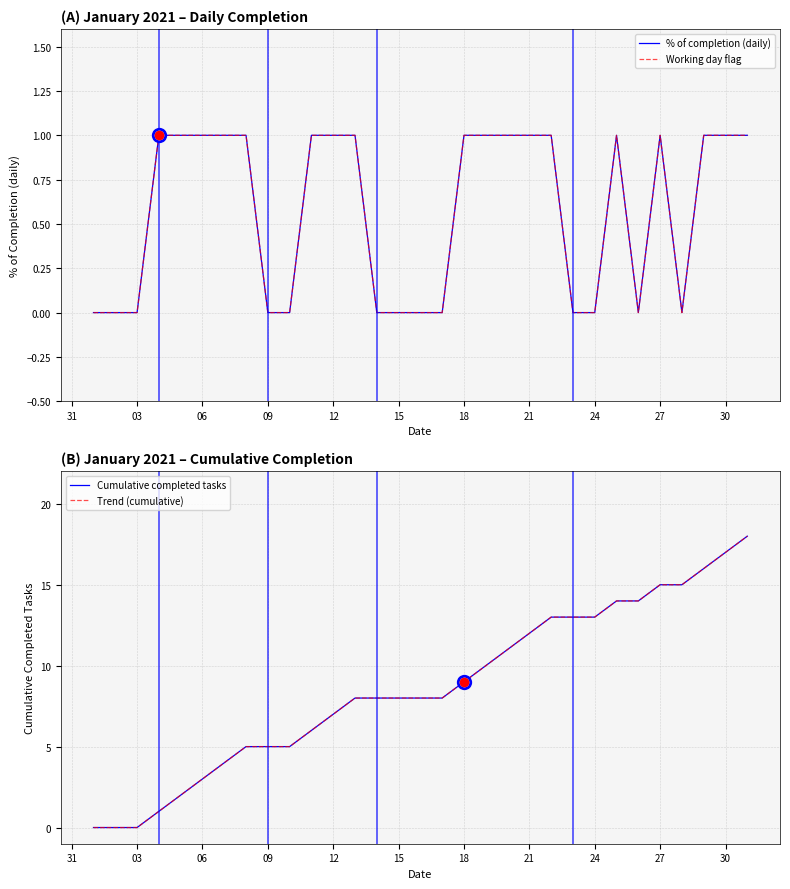

Is this an area chart (filled region under the line)?

No